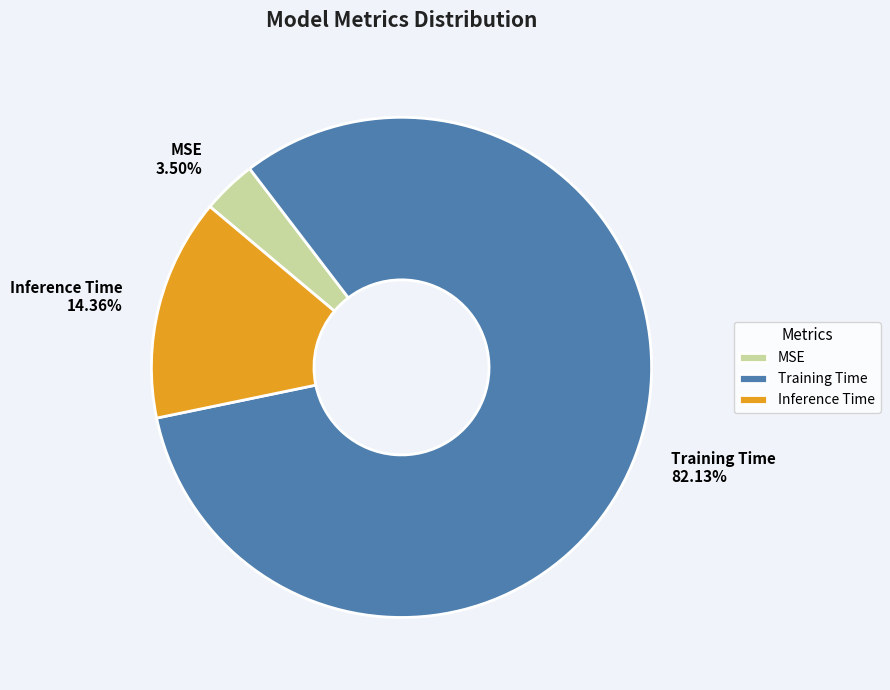

Which category has the smallest portion of the pie?

MSE